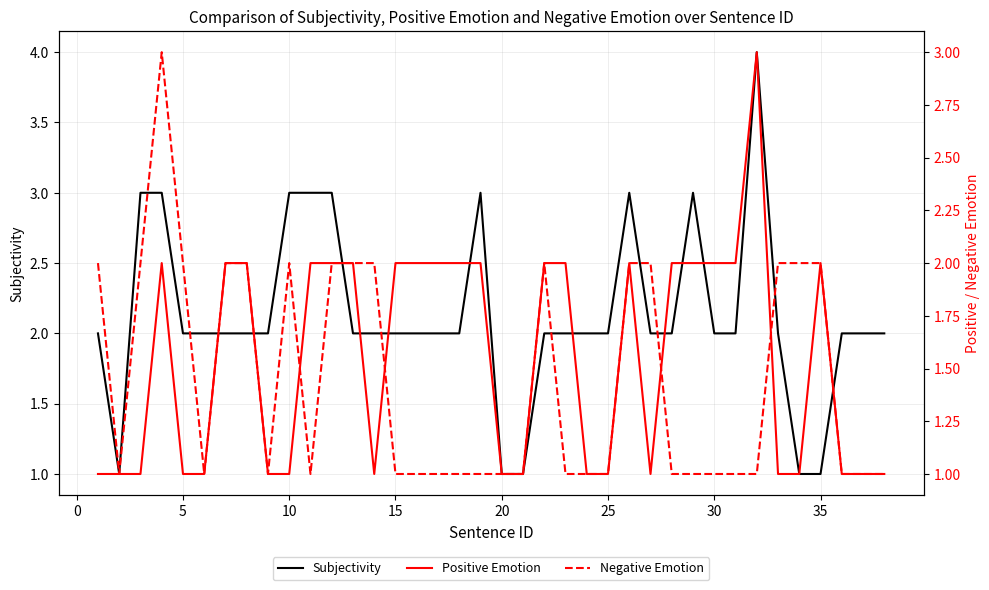

List the series in order of their peak value, highest first.

Subjectivity, Positive Emotion, Negative Emotion